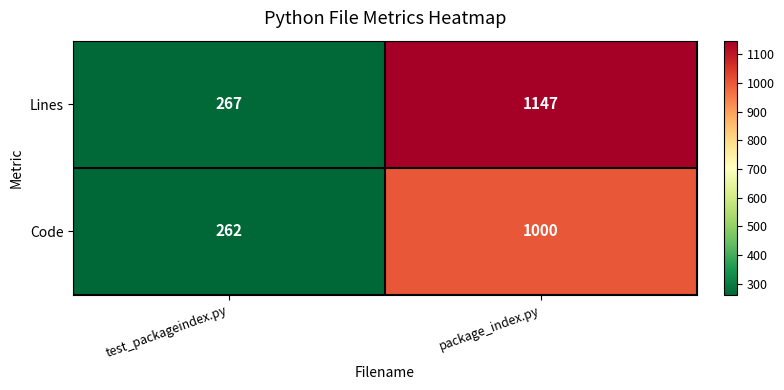

List the series in order of their peak value, highest first.

Lines, Code